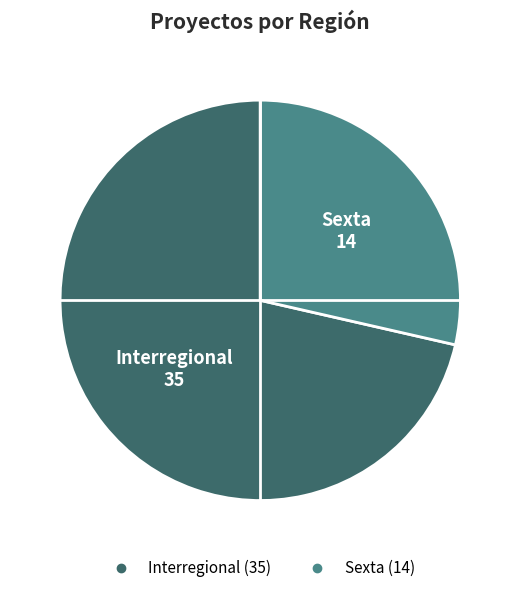

What is the smallest slice in the pie chart?

Sexta